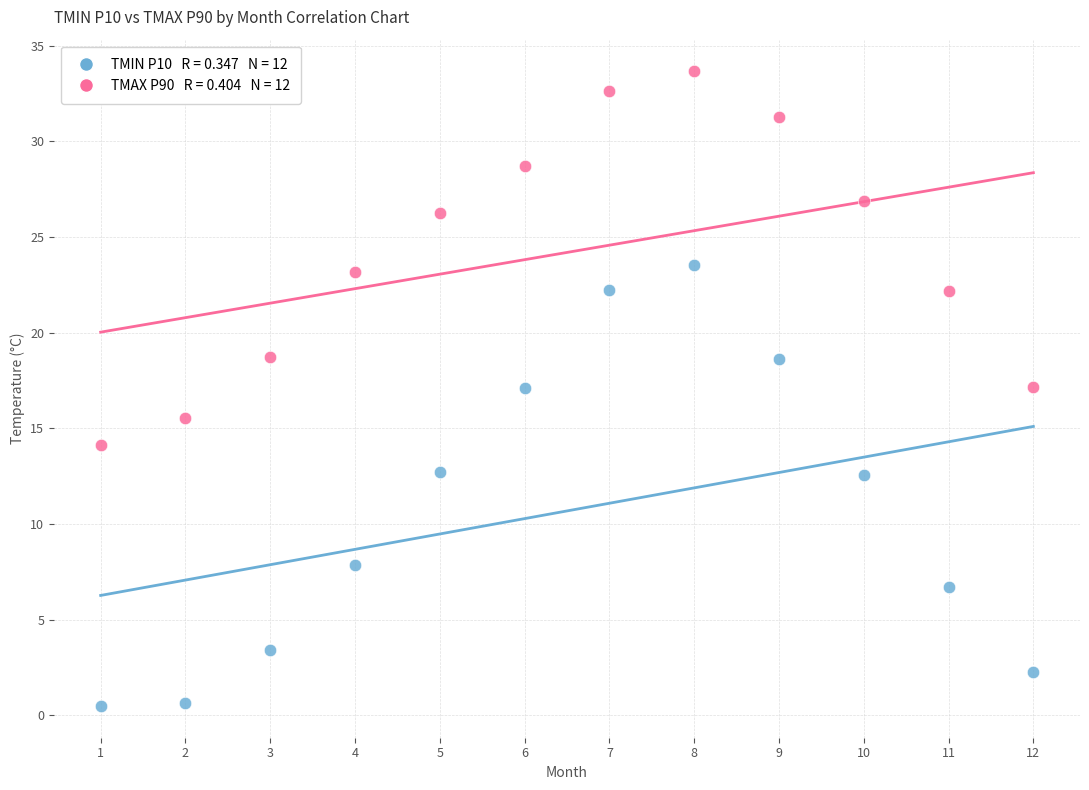

Across all data points, what is the range of Y values (max minus min)?

33.2